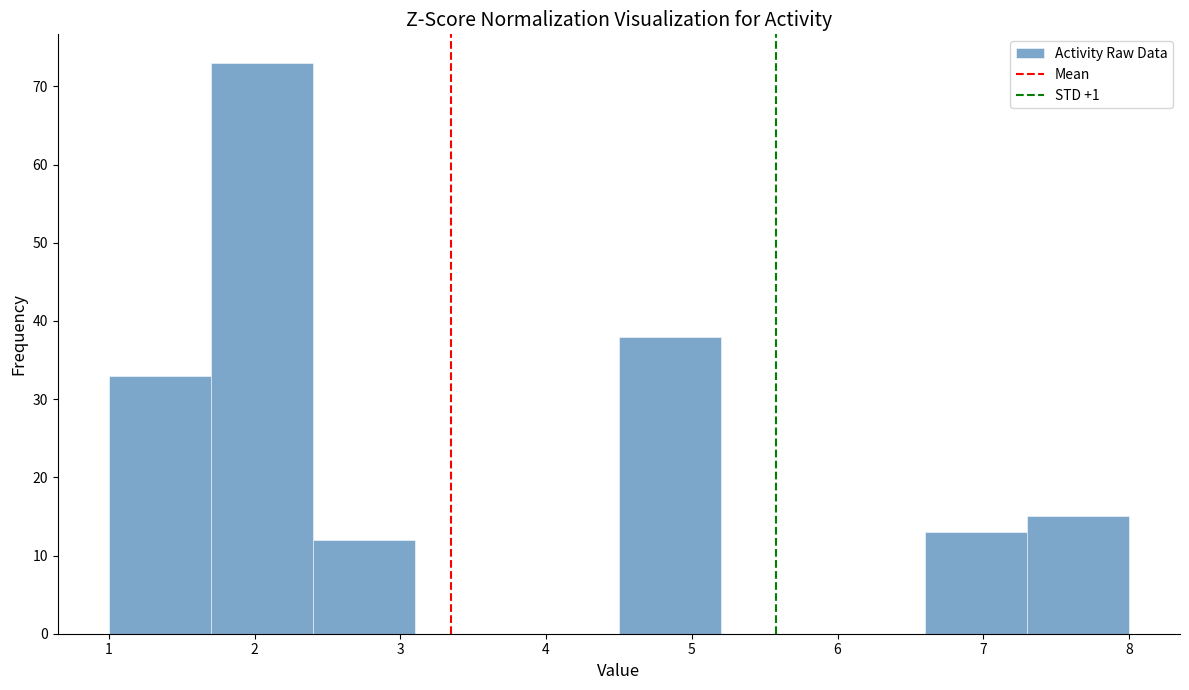

Which range on the x-axis has the tallest bar?

1.7 to 2.4